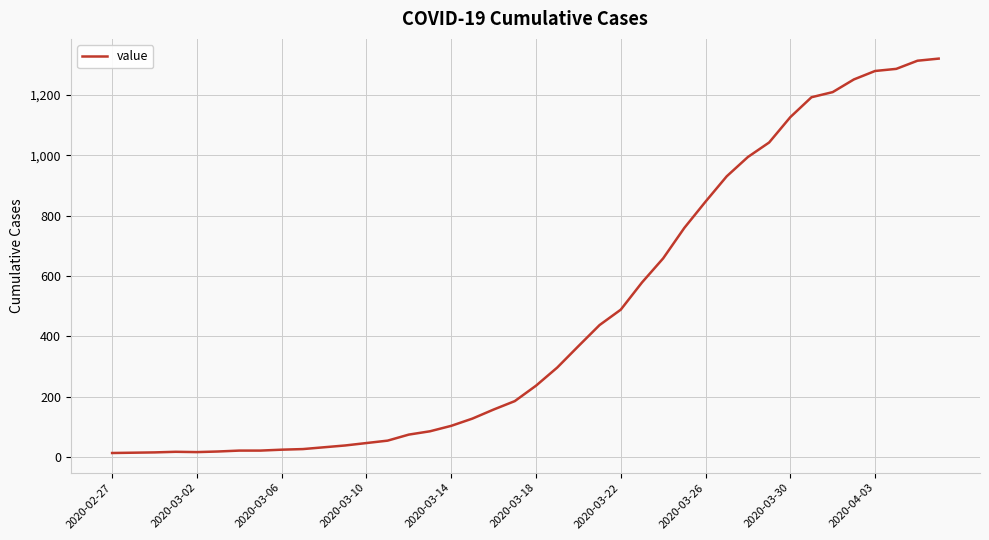

What is the maximum value shown in the chart?

1320